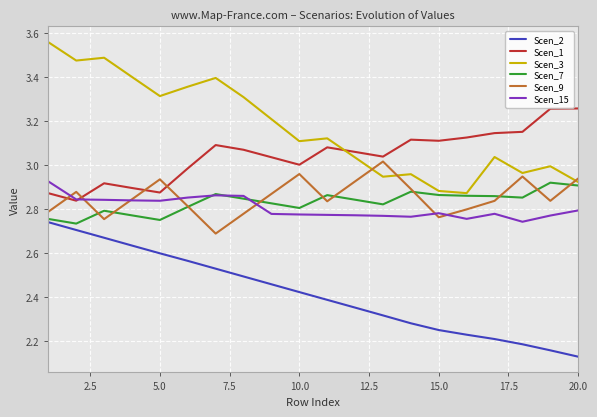

Which series has the widest spread of values?

Scen_3